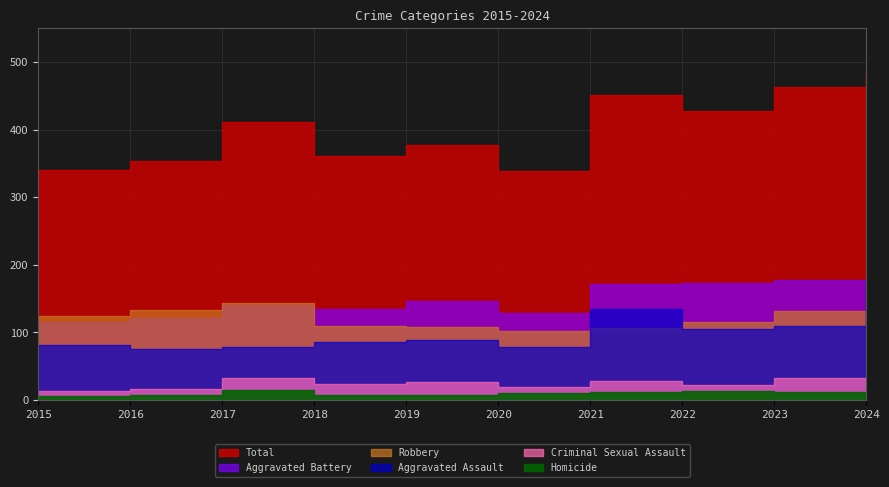

Which series has the largest total across all categories?

Total